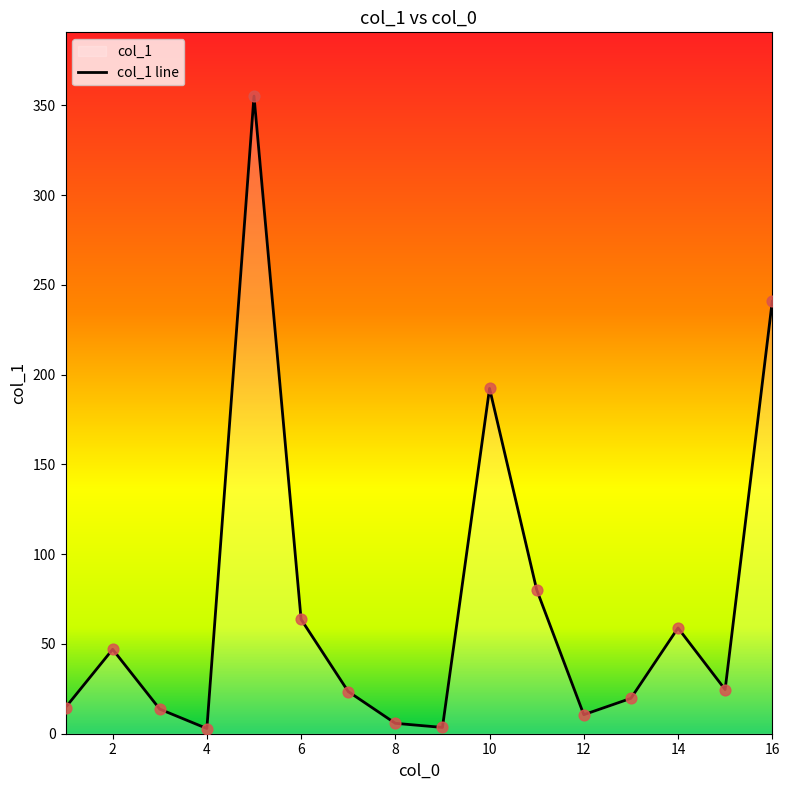

Between 11 and 7, which is larger?

11